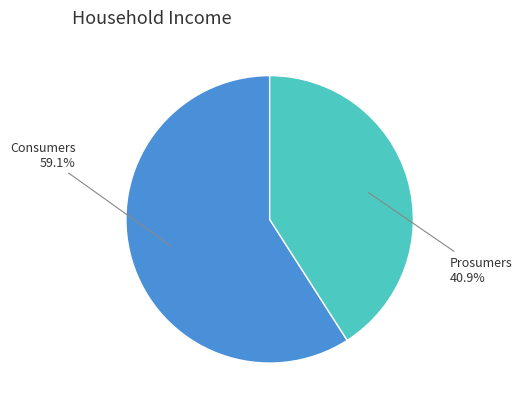

Does any single category account for the majority?

Yes